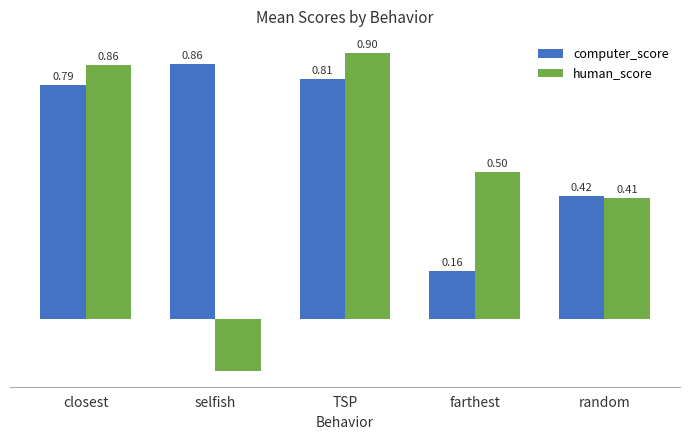

Rank the series by their average value, from lowest to highest.

human_score, computer_score